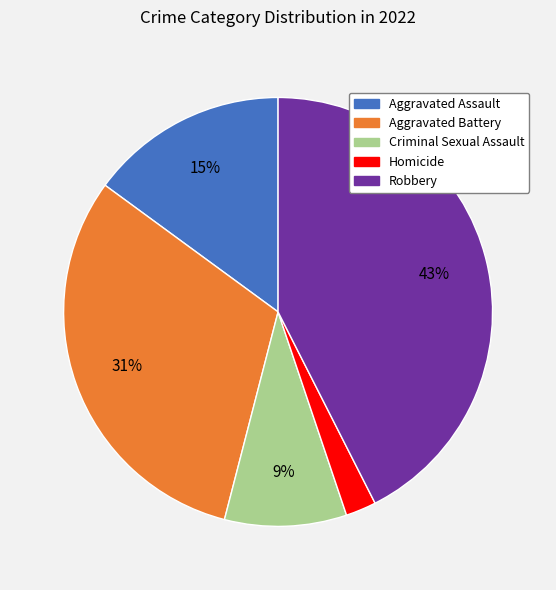

Is the sum of Aggravated Assault and Robbery greater than half?

Yes